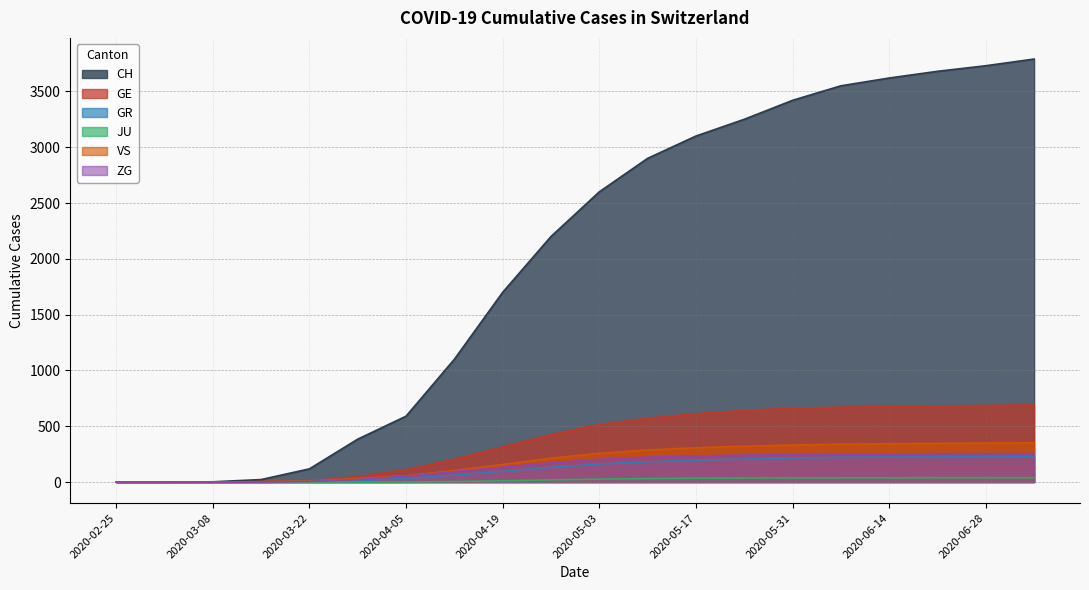

What is the label of the 17th point from the right?

2020-03-14